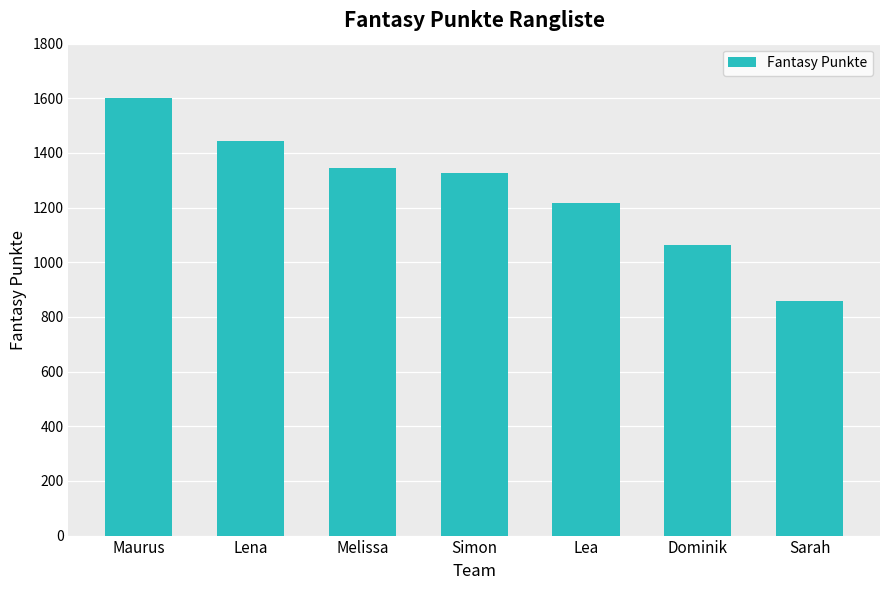

Between Lena and Melissa, which is larger?

Lena